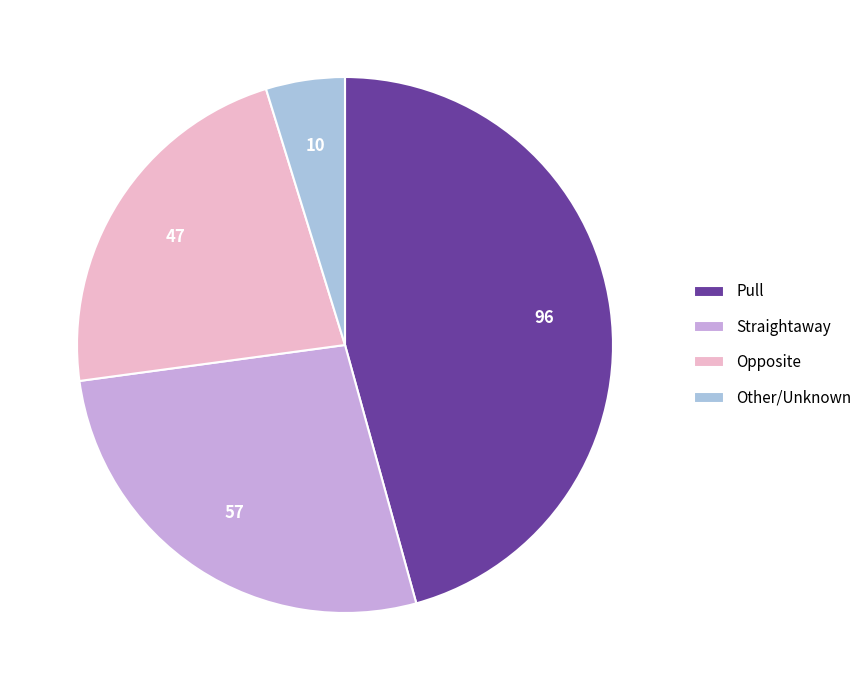

Do Pull and Straightaway together represent more than half of the pie?

Yes